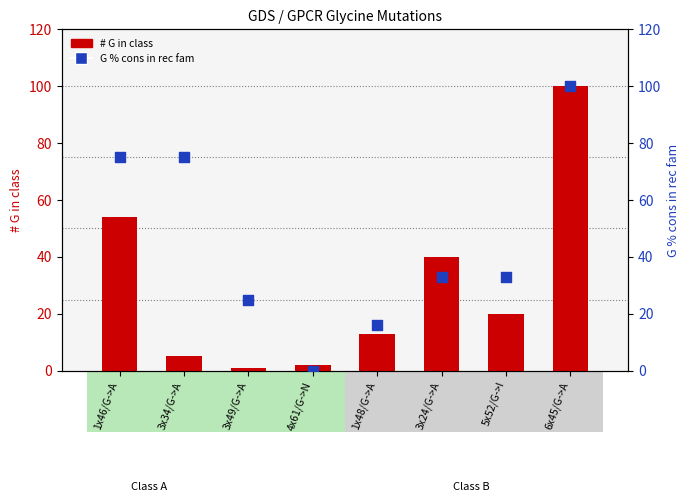

Which series contains the lowest Y value?

G % cons in rec fam